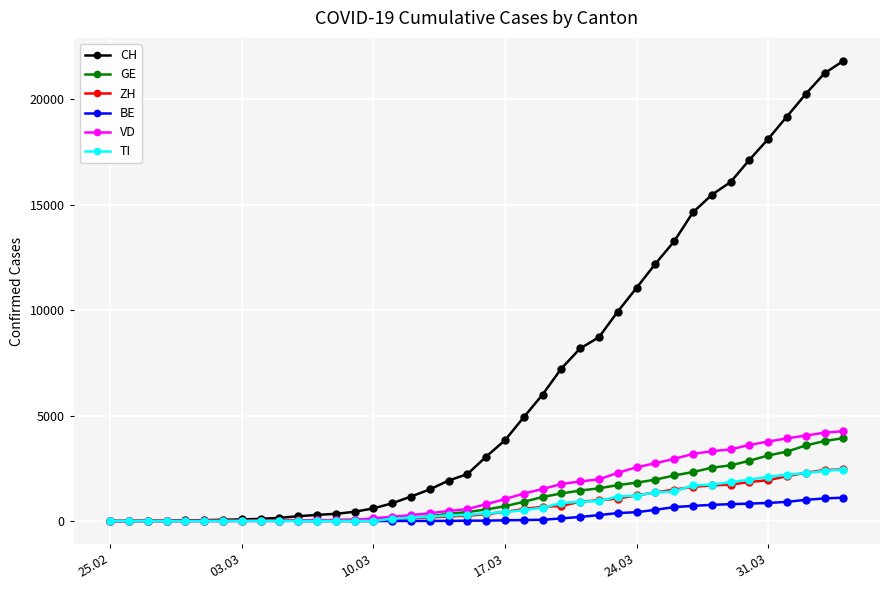

What is the highest value of the TI series?

2442